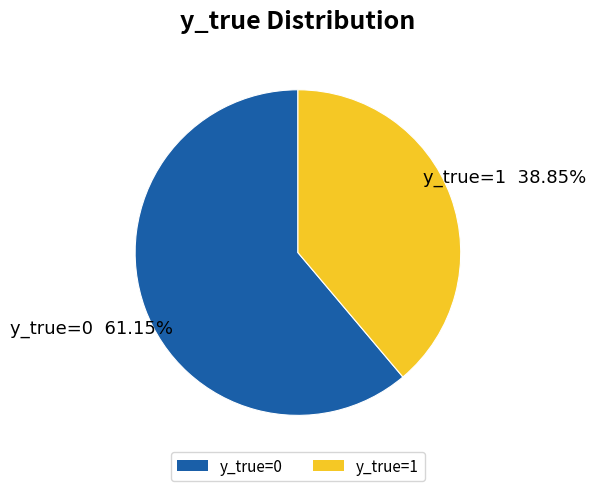

Is the sum of y_true=1 and y_true=0 greater than half?

Yes